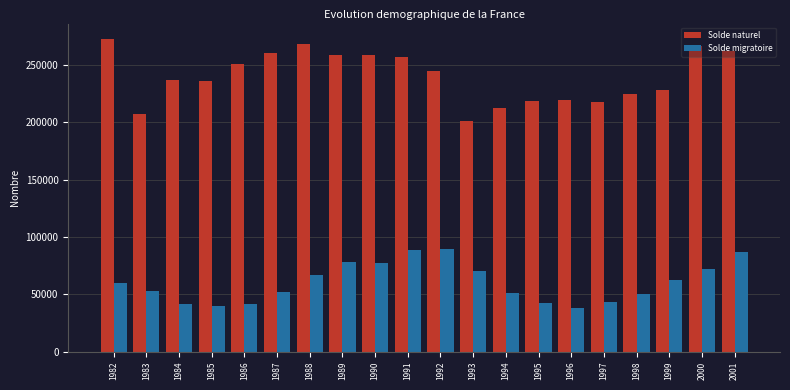

What is the sum of all Solde migratoire values?

1205048